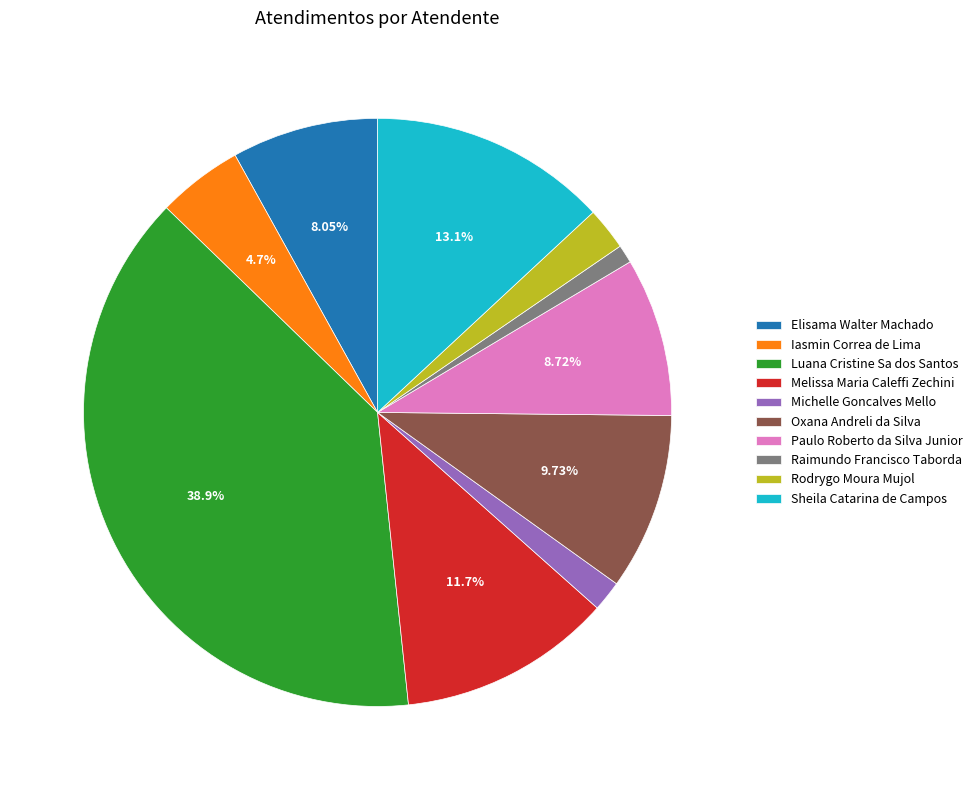

Does Raimundo Francisco Taborda account for over 50% of the chart?

No